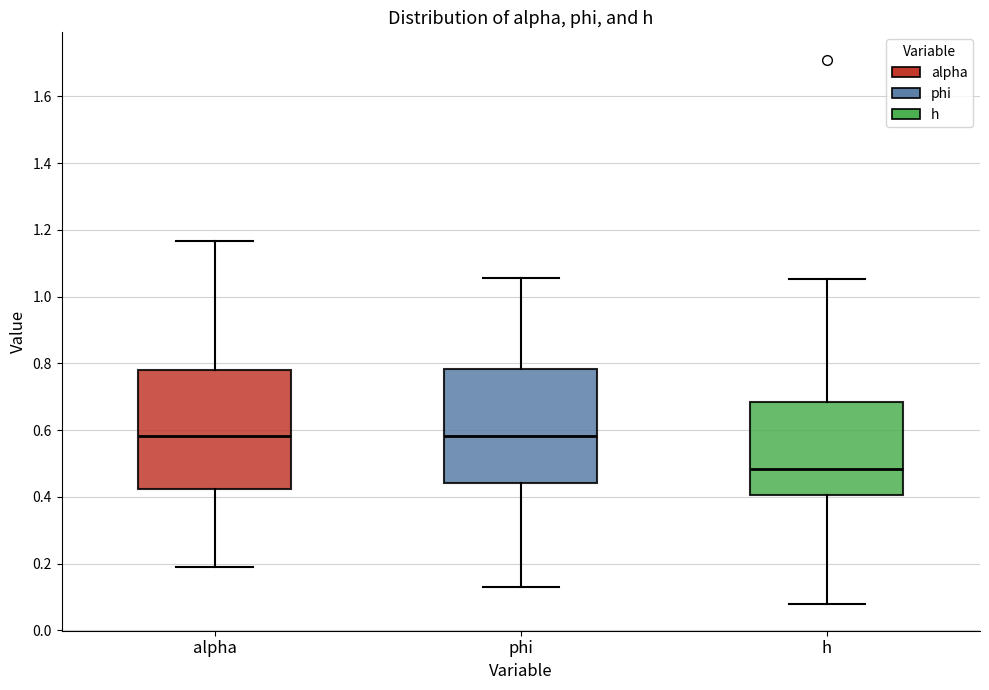

Where does the lower whisker of the box for alpha end on the y-axis? The values are not printed on the chart, so give them approximately, as read against the axis.

0.20